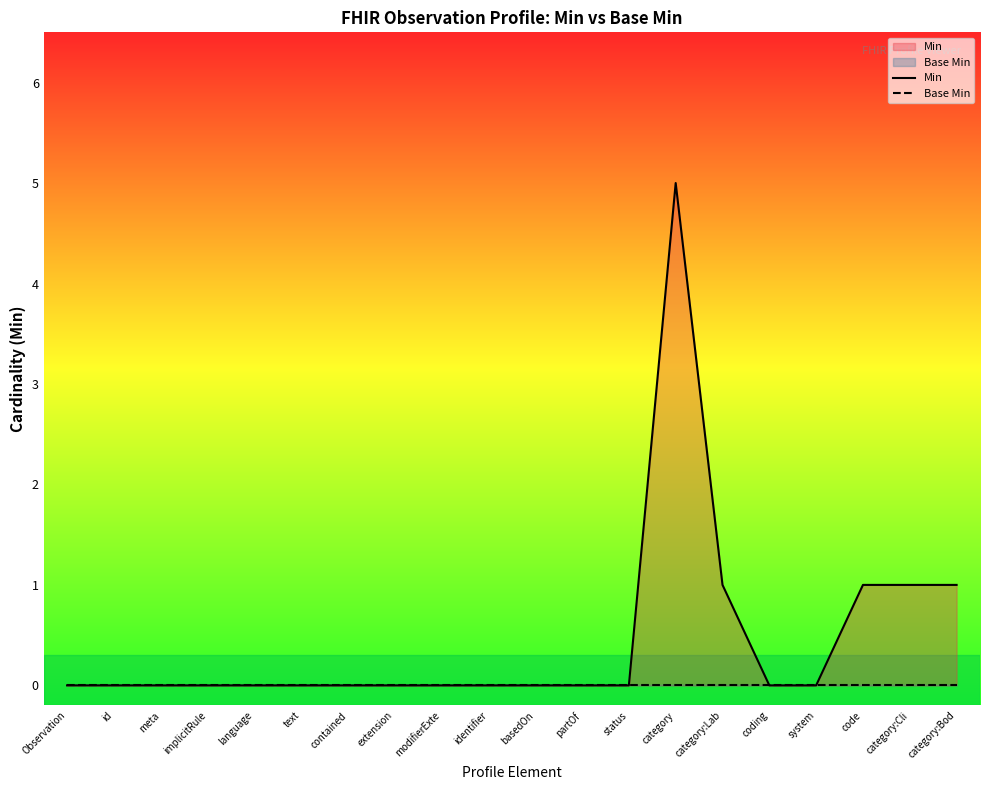

Rank the series by their average value, from highest to lowest.

Min, Base Min